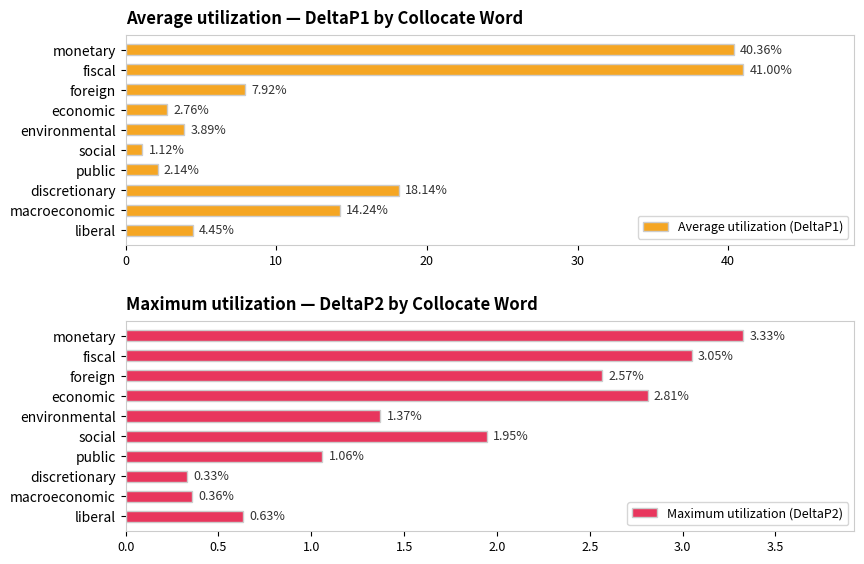

Are the bars grouped side by side (vs. stacked)?

Yes